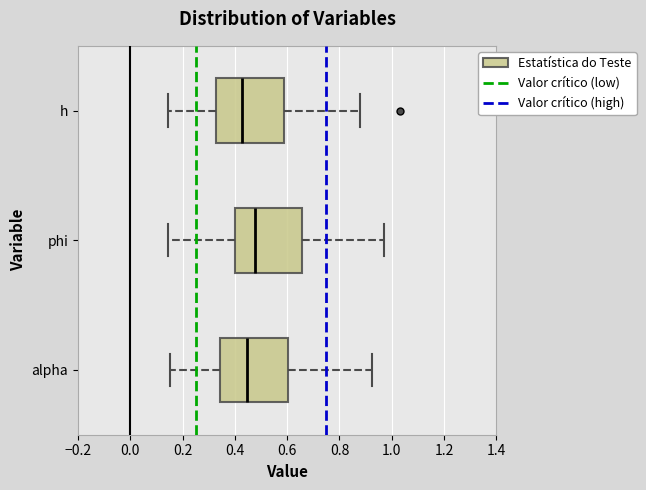

Reading bottom to top, transcribe this box plot: for each box, give where its median line is, the range the box spans, and where its two whiskers end, as read against the x-axis. The values are not printed on the chart, so give them approximately, as read against the axis.

alpha: median 0.44, box 0.34 to 0.60, whiskers 0.16 to 0.92
phi: median 0.48, box 0.40 to 0.66, whiskers 0.14 to 0.98
h: median 0.42, box 0.32 to 0.58, whiskers 0.14 to 0.88